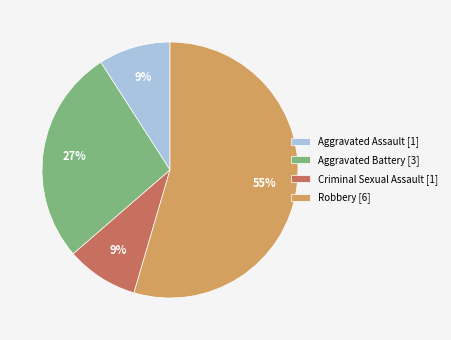

What percentage is the Aggravated Assault slice, to the nearest percent?

9%